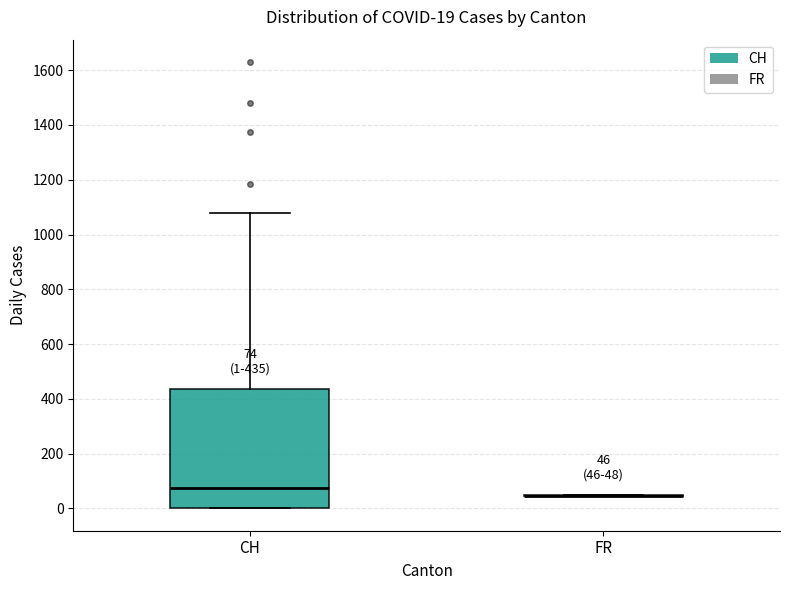

Comparing the boxes themselves (not the whiskers), which one is the tallest?

CH